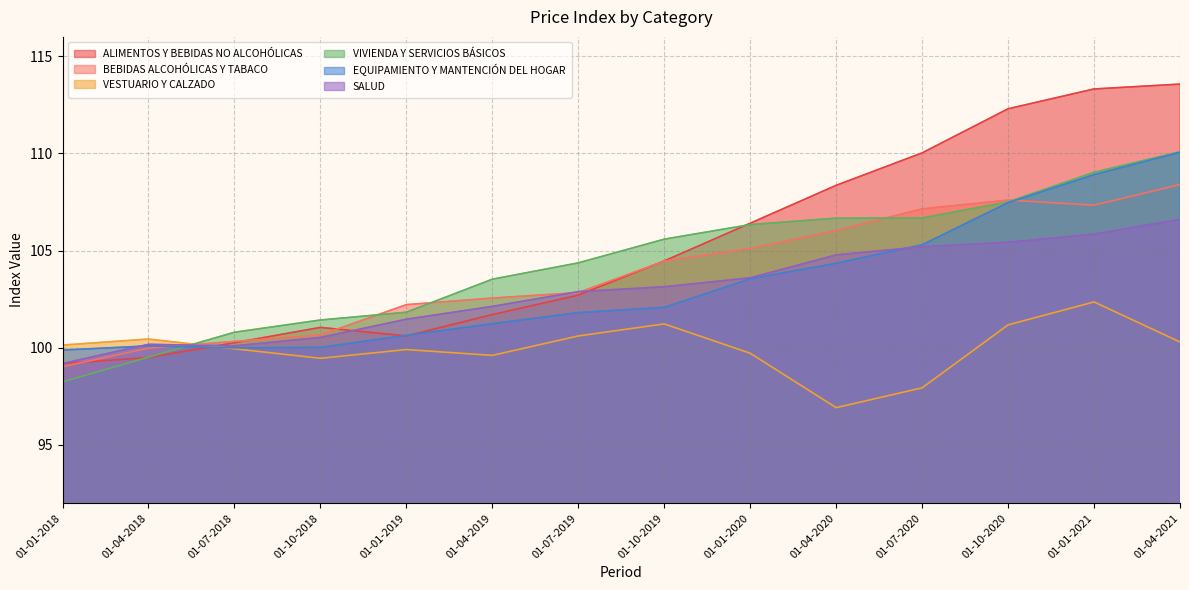

How many values in the EQUIPAMIENTO Y MANTENCIÓN DEL HOGAR series are below 102?

7